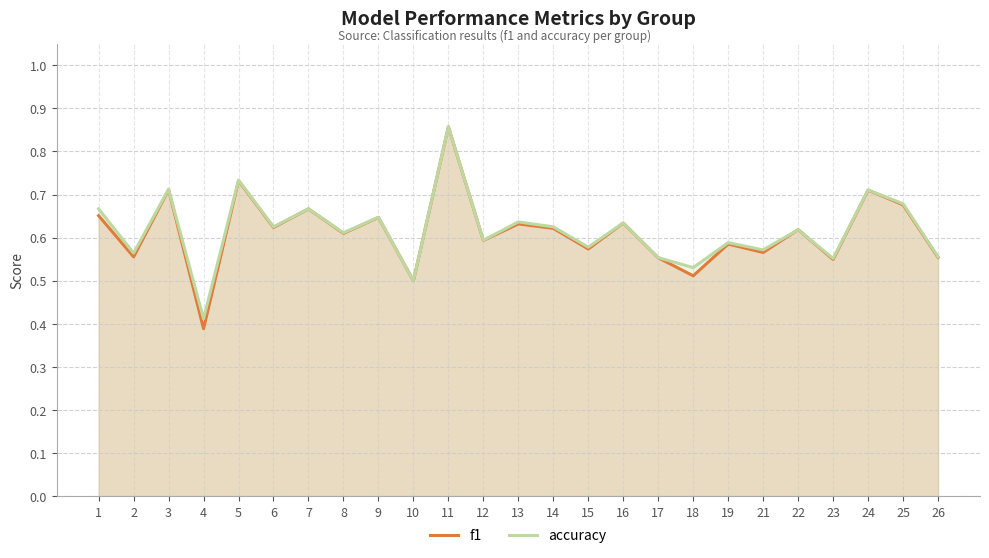

List the series in order of their overall mean, highest first.

accuracy, f1